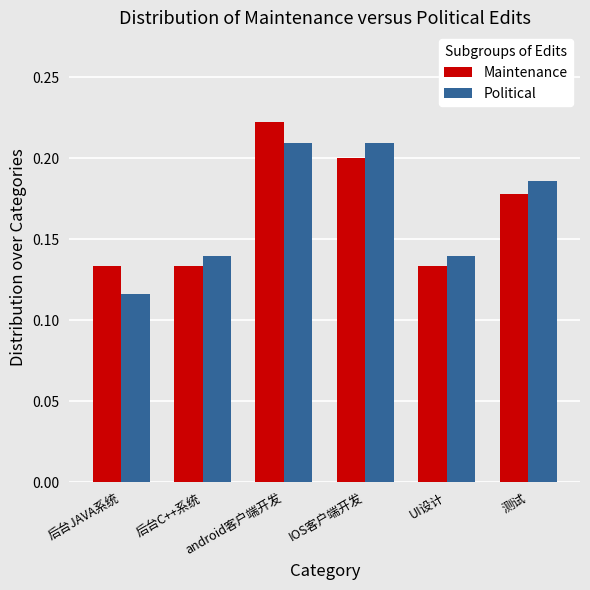

The Maintenance series shows 0.2 at 测试. True or false?

True